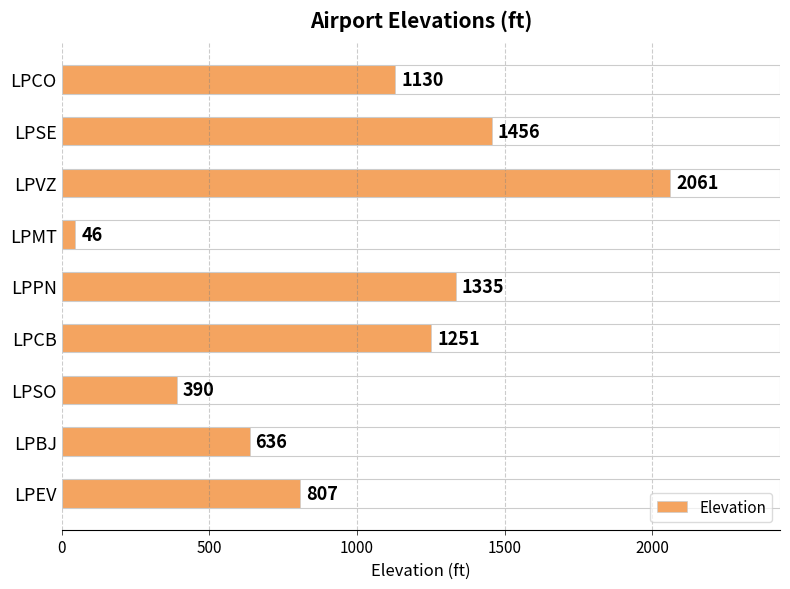

What is the sum of all values?

9112